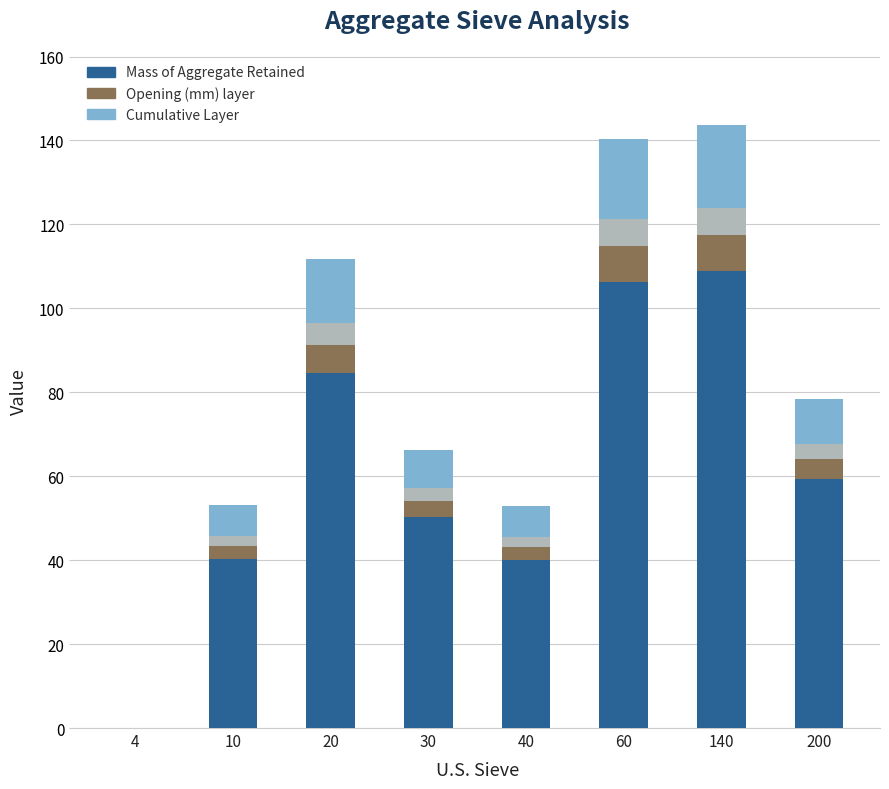

Rank the series by their maximum value, from lowest to highest.

Opening (mm), Cumulative Layer, Mass of Aggregate Retained